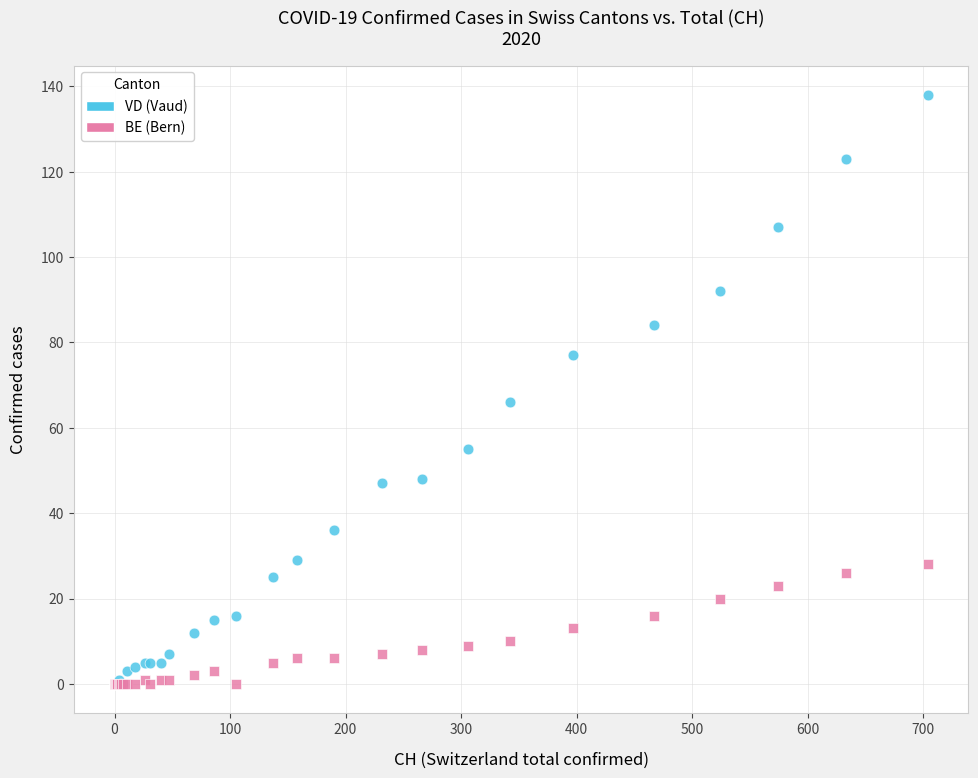

Across all series, what Y value is closest to 69?

66